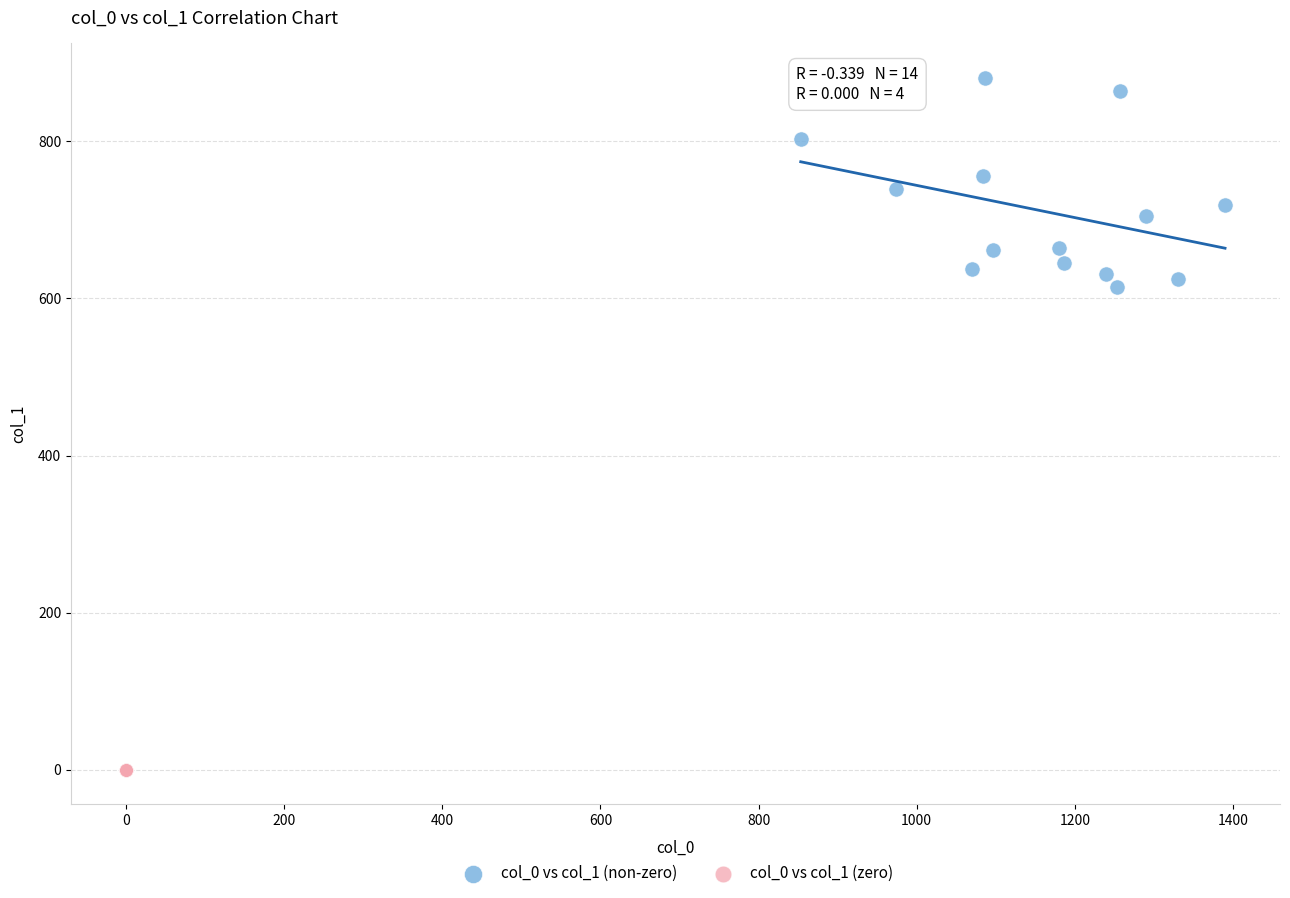

What are all the series names shown in the legend?

col_0 vs col_1 (non-zero), col_0 vs col_1 (zero)